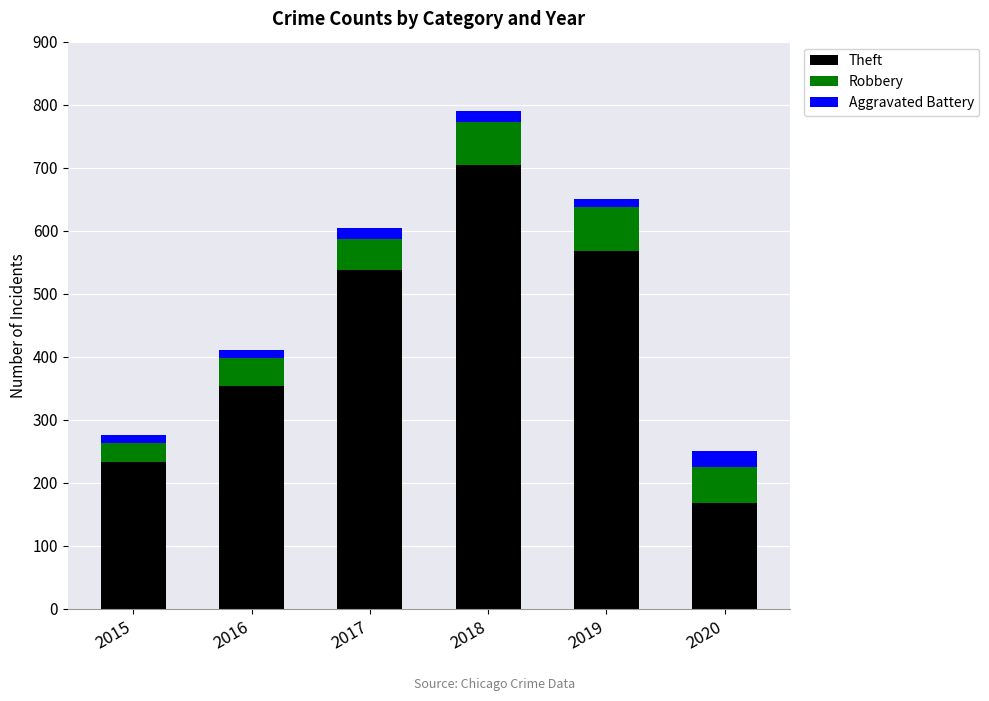

Is it true that Theft equals 568 at 2019?

True